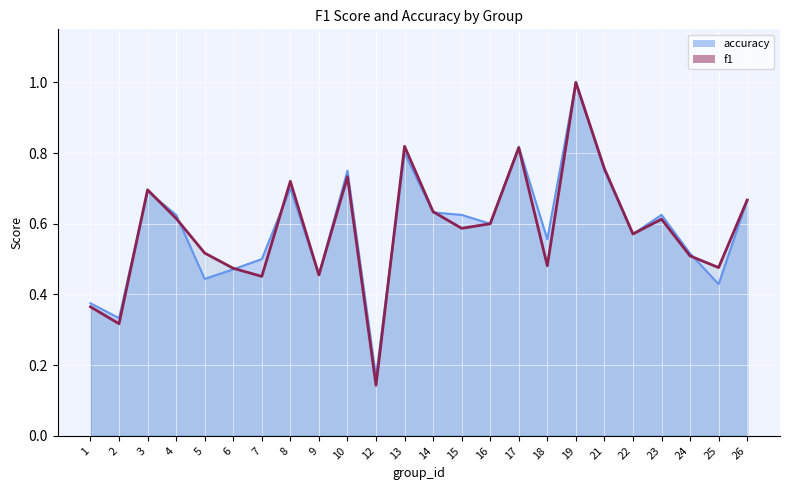

What is the sum of all f1 values?

14.0